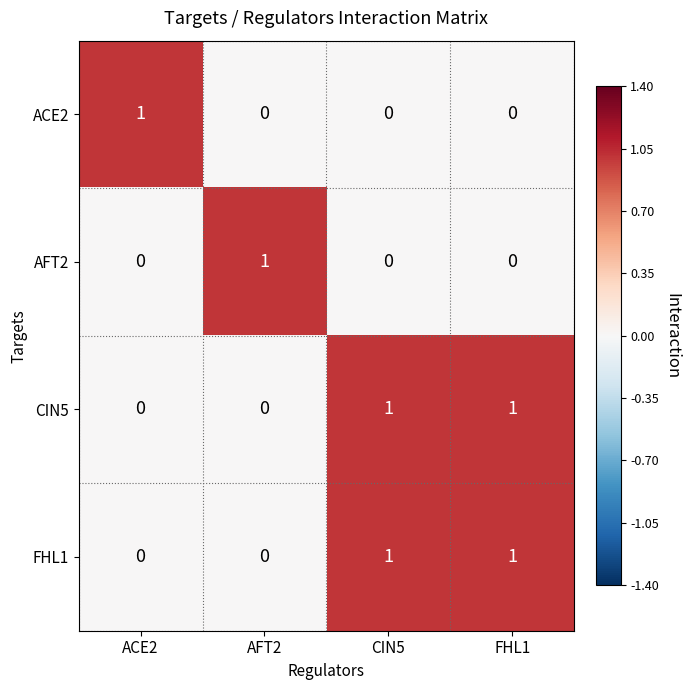

Is it true that AFT2 equals 0 at AFT2?

False